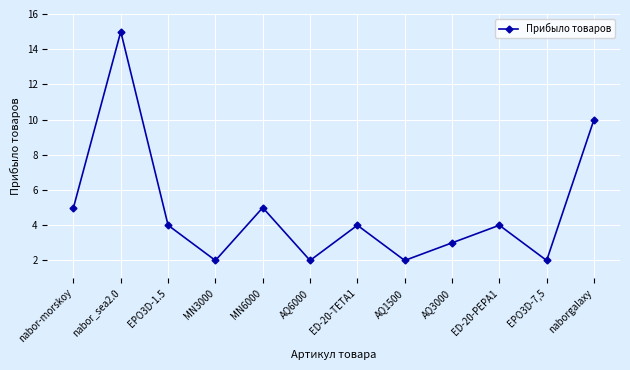

How many distinct data groups are displayed?

1